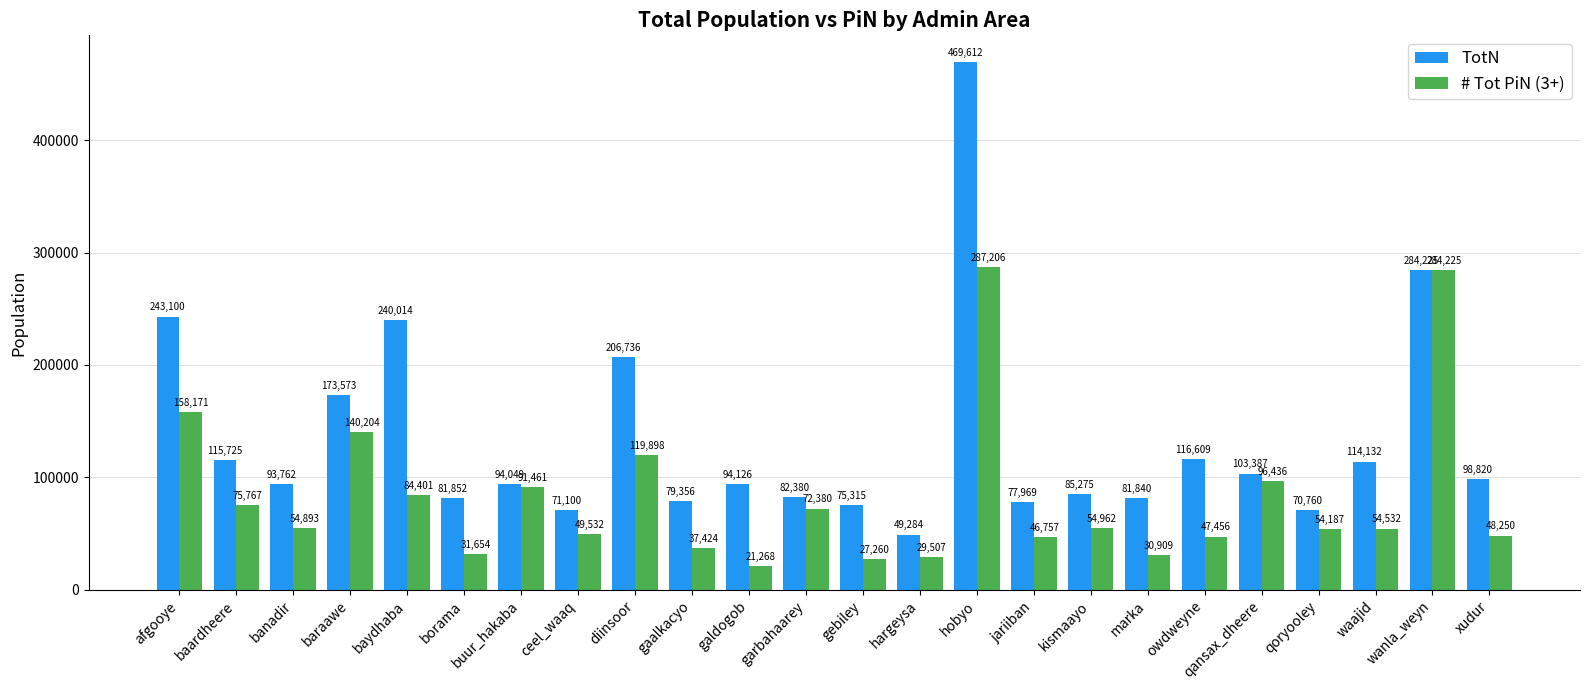

List the labels in order of TotN value, smallest first.

hargeysa, qoryooley, ceel_waaq, gebiley, jariiban, gaalkacyo, marka, borama, garbahaarey, kismaayo, banadir, buur_hakaba, galdogob, xudur, qansax_dheere, waajid, baardheere, owdweyne, baraawe, diinsoor, baydhaba, afgooye, wanla_weyn, hobyo